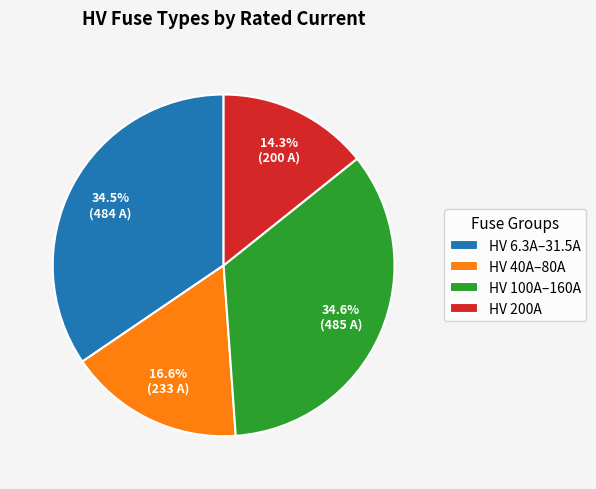

To the nearest percent, what is the average slice percentage?

25%